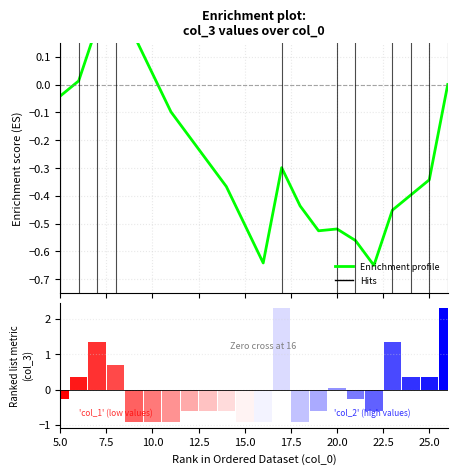

What is the difference between the maximum and minimum values in the Enrichment profile series?

1.0